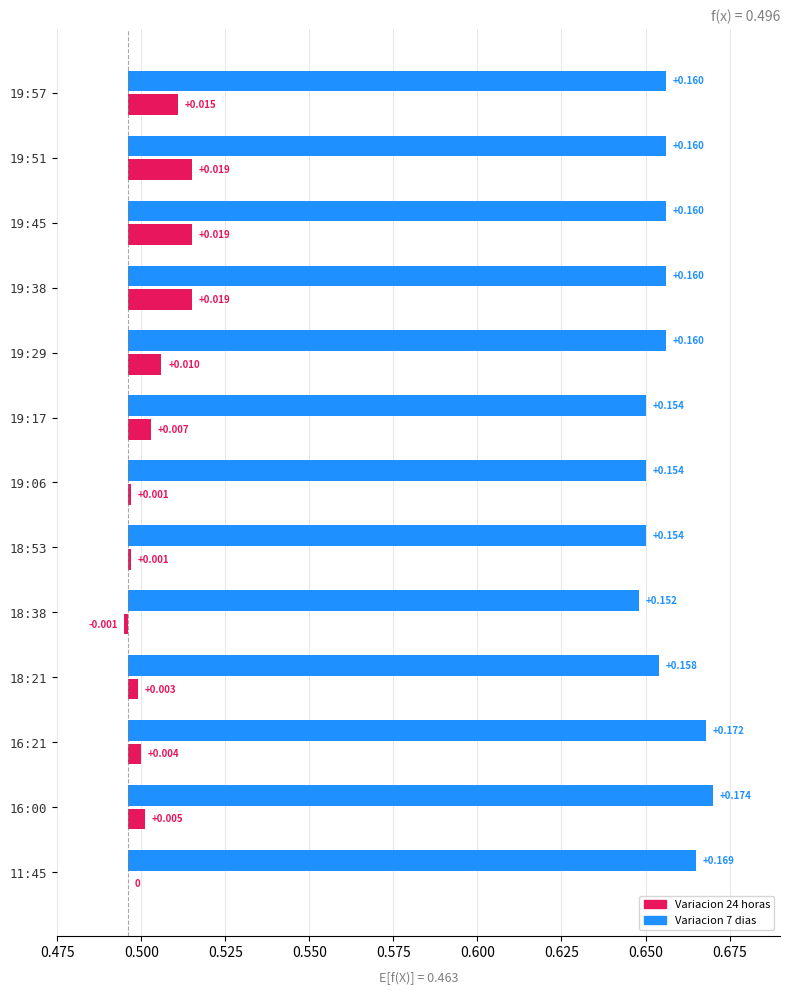

At how many categories does at least one series exceed 0?

13